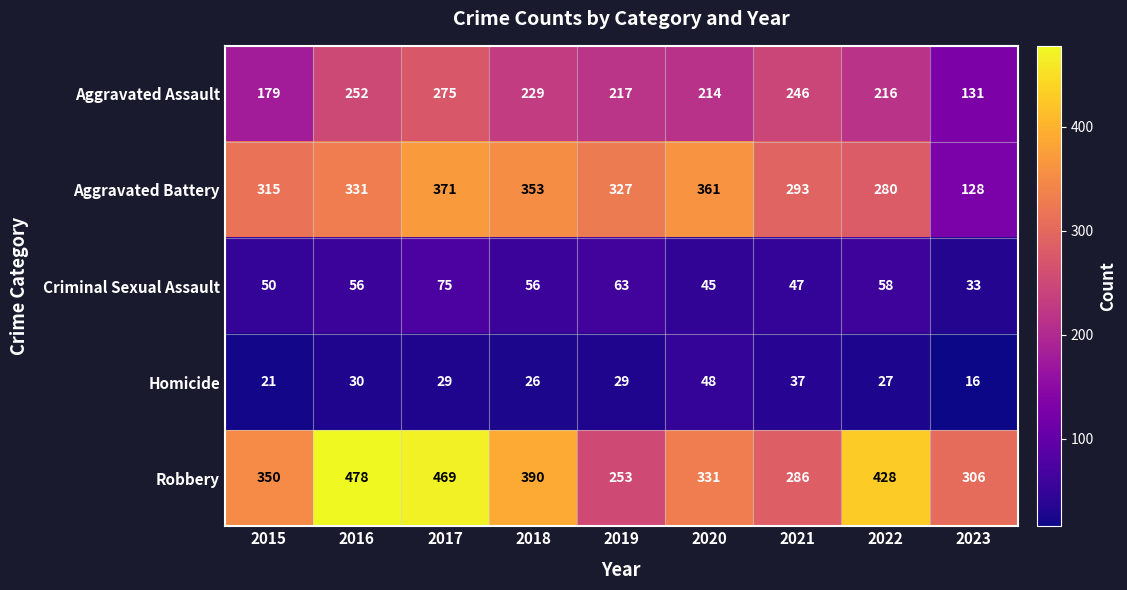

At which label does Aggravated Assault first exceed 217?

2016